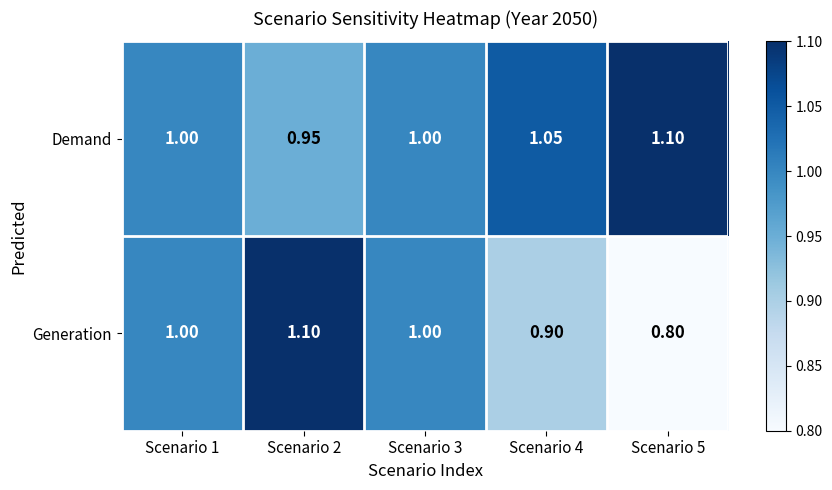

Which series changed the most between Scenario 4 and Scenario 5?

Generation